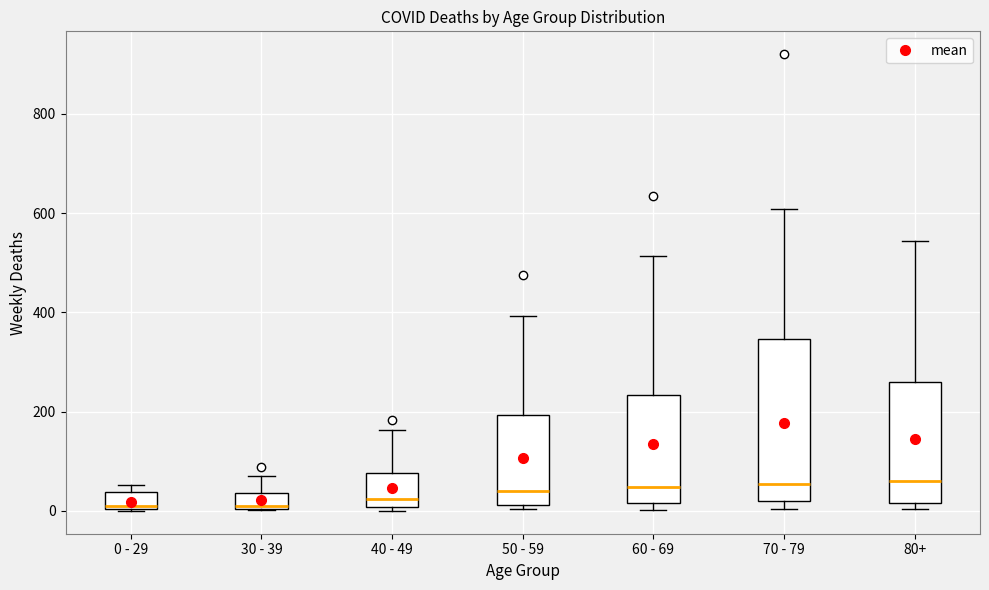

Reading left to right, read every box against the y-axis: the position of its median line, the range the box covers, and the ends of its whiskers. The values are not printed on the chart, so give them approximately, as read against the axis.

0 - 29: median 20, box 0 to 40, whiskers 0 to 60
30 - 39: median 20, box 0 to 40, whiskers 0 to 80
40 - 49: median 20, box 0 to 80, whiskers 0 (just below the box's lower edge) to 160
50 - 59: median 40, box 20 to 200, whiskers 0 to 400
60 - 69: median 40, box 20 to 240, whiskers 0 to 520
70 - 79: median 60, box 20 to 340, whiskers 0 to 600
80+: median 60, box 20 to 260, whiskers 0 to 540